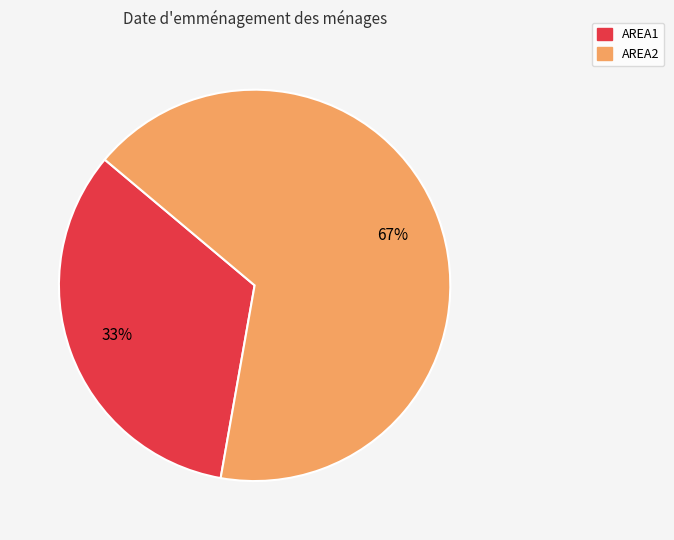

Which slice is the smallest?

AREA1